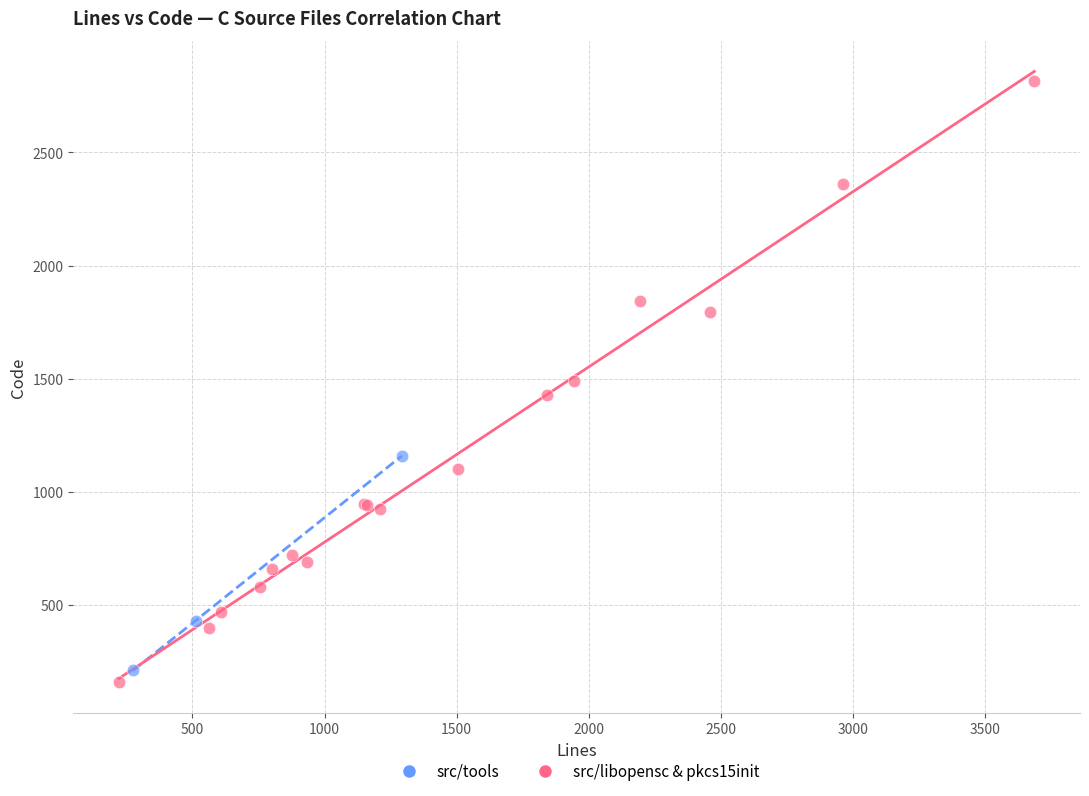

Which series contains the highest Y value?

src/libopensc & pkcs15init